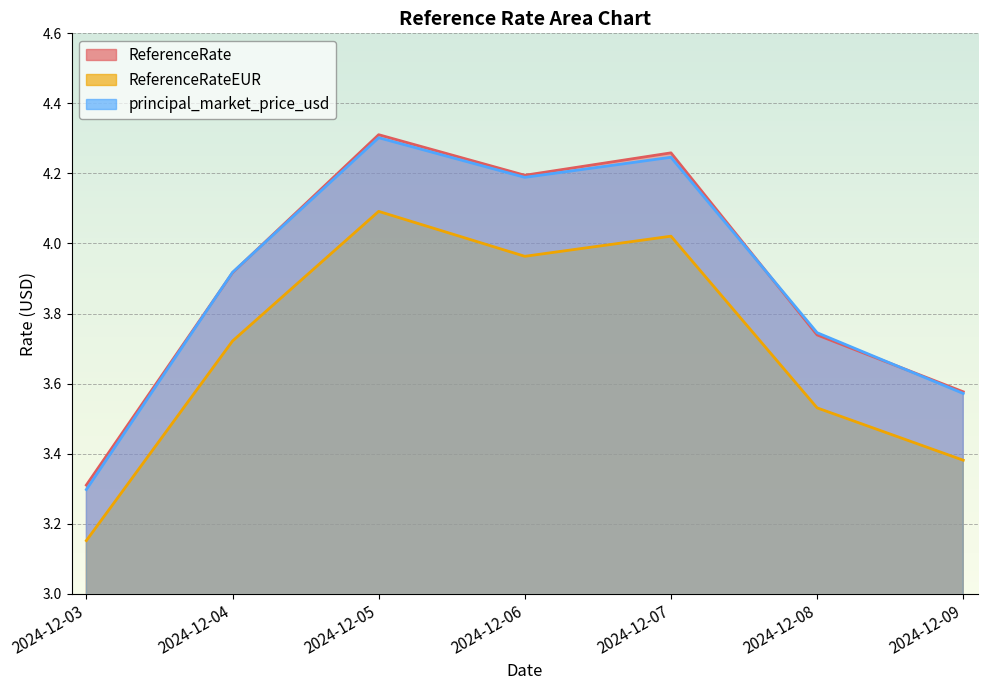

Is it true that ReferenceRate equals 1.1 at 2024-12-09?

False